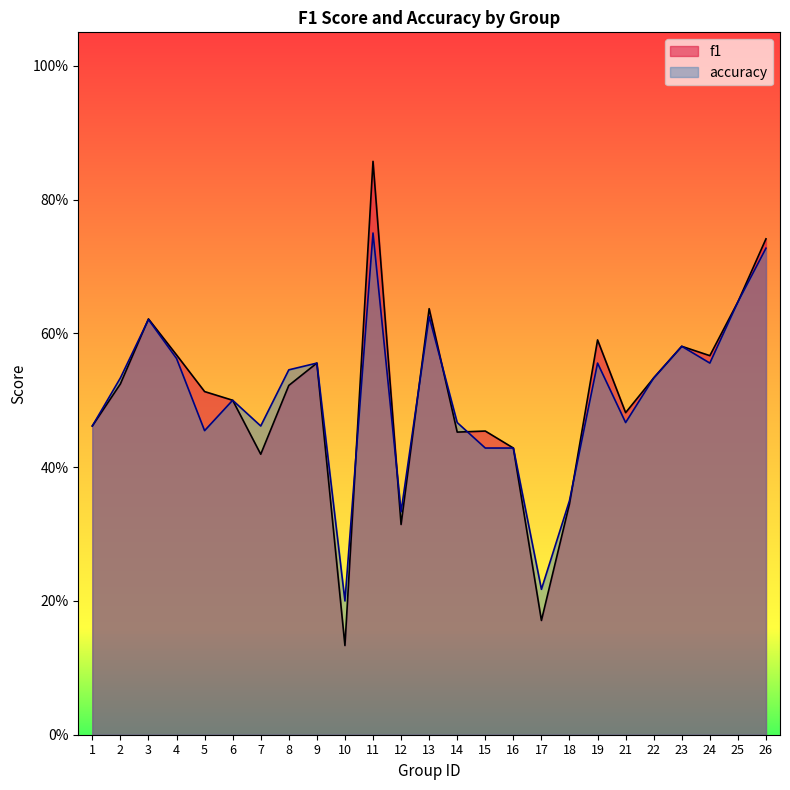

What is the average value of the accuracy series?

0.5